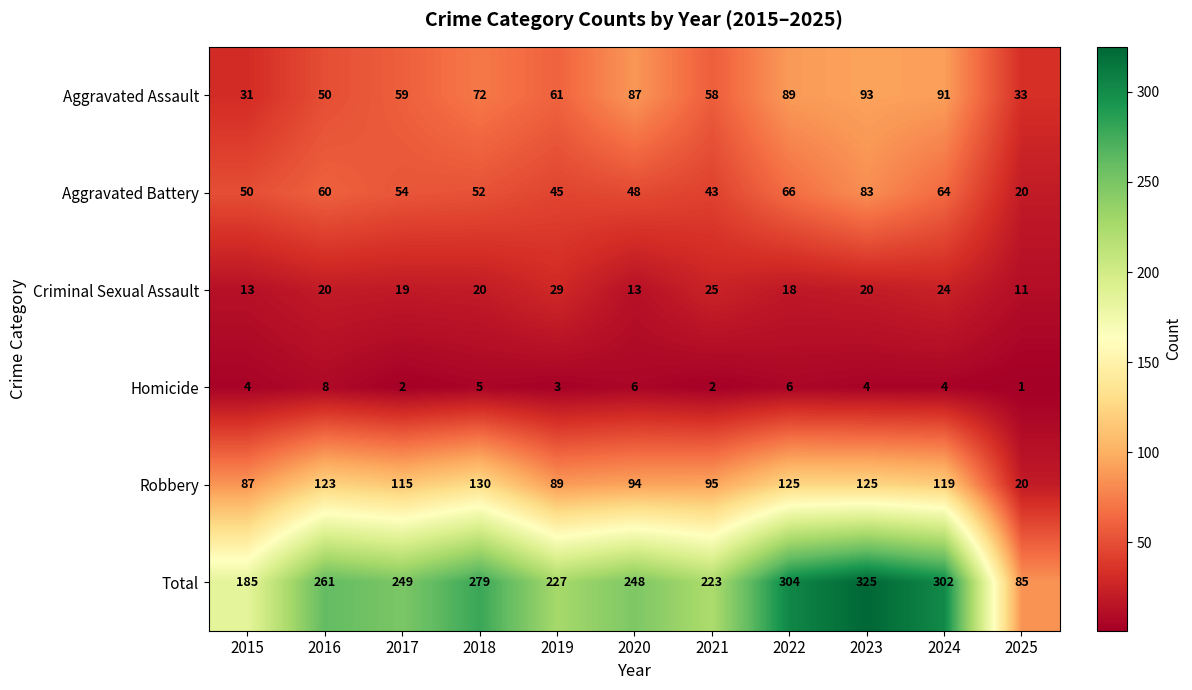

Which series has the largest range (max minus min)?

Total